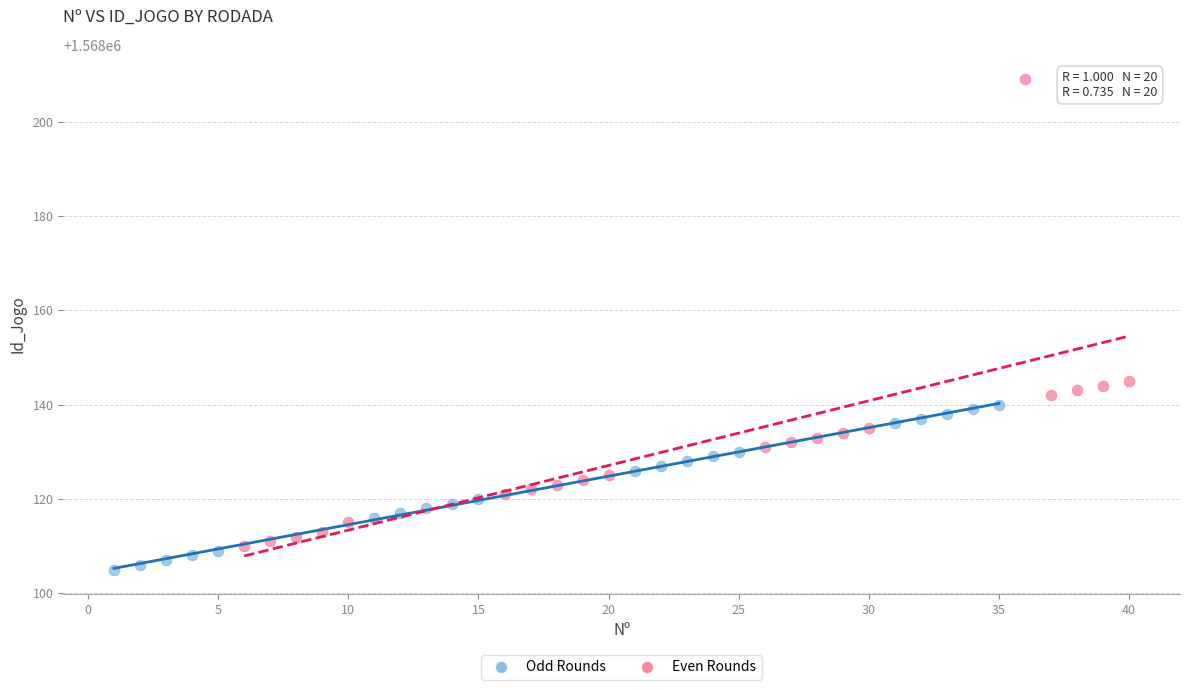

Which series reaches the minimum Y coordinate?

Odd Rounds